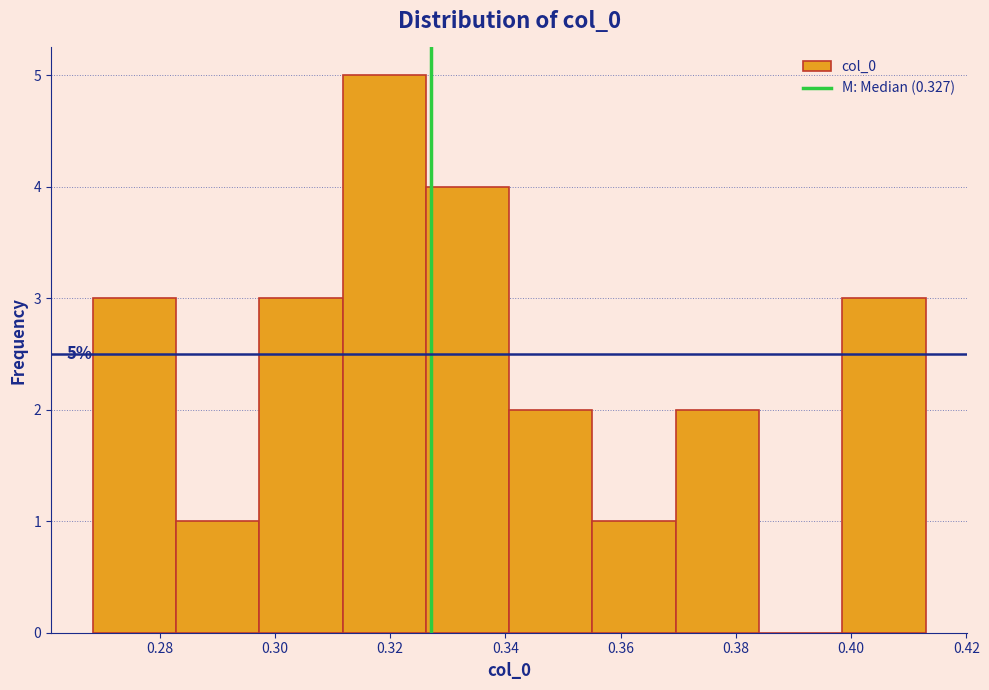

Which range on the x-axis has the tallest bar?

0.312 to 0.326